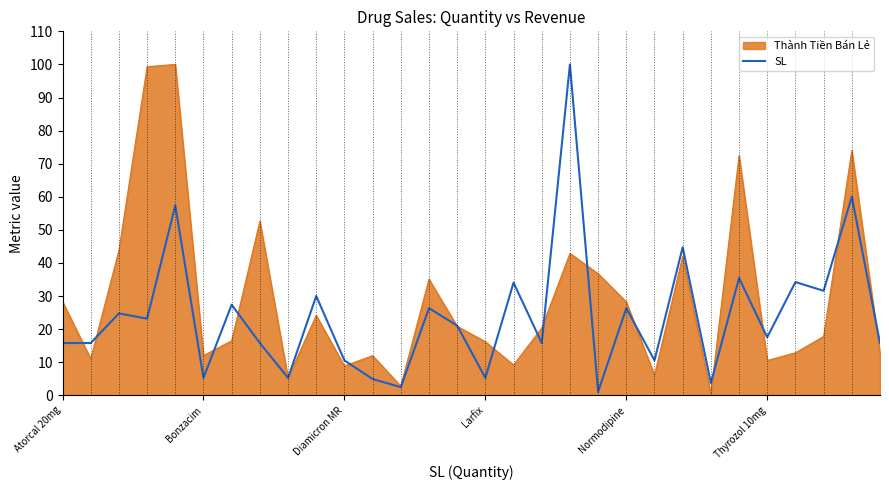

What is the greatest value displayed?

100.0